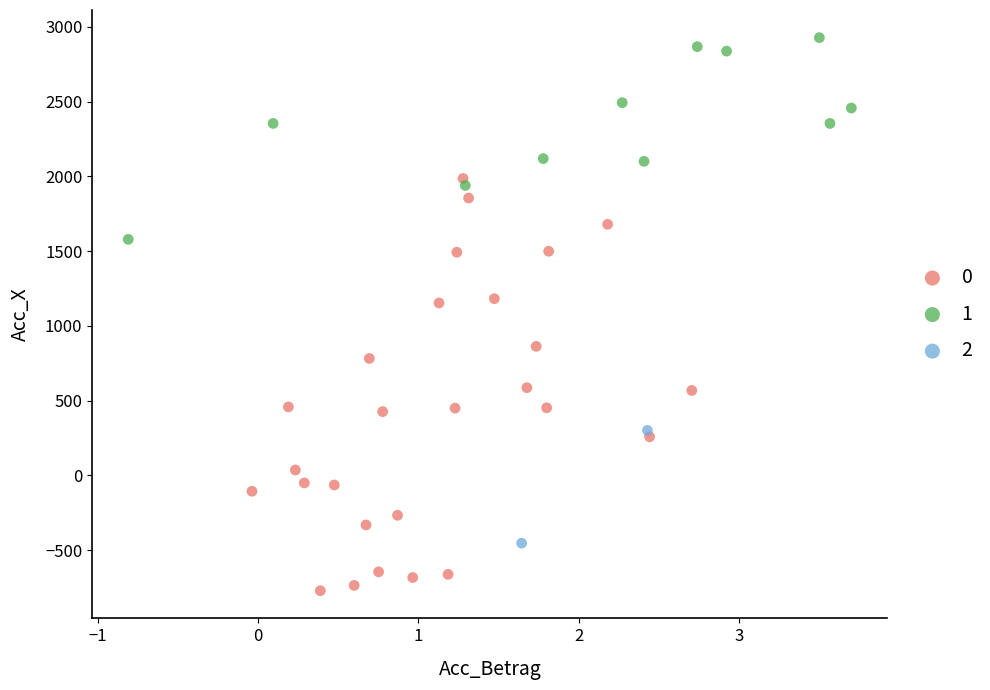

What are all the series names shown in the legend?

0, 1, 2